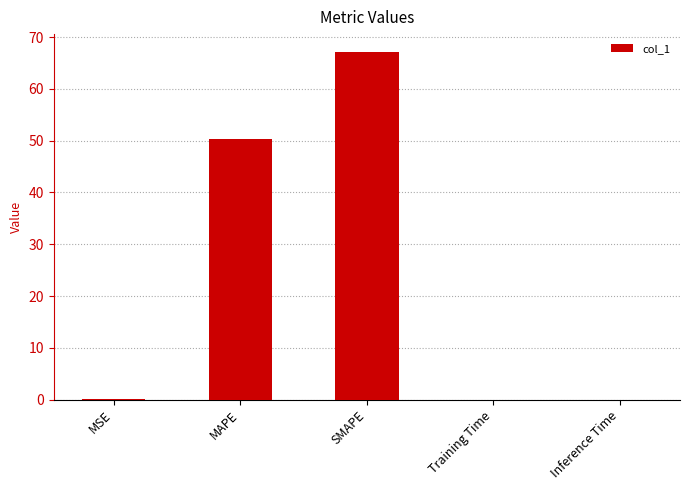

Are the bars grouped side by side (vs. stacked)?

No